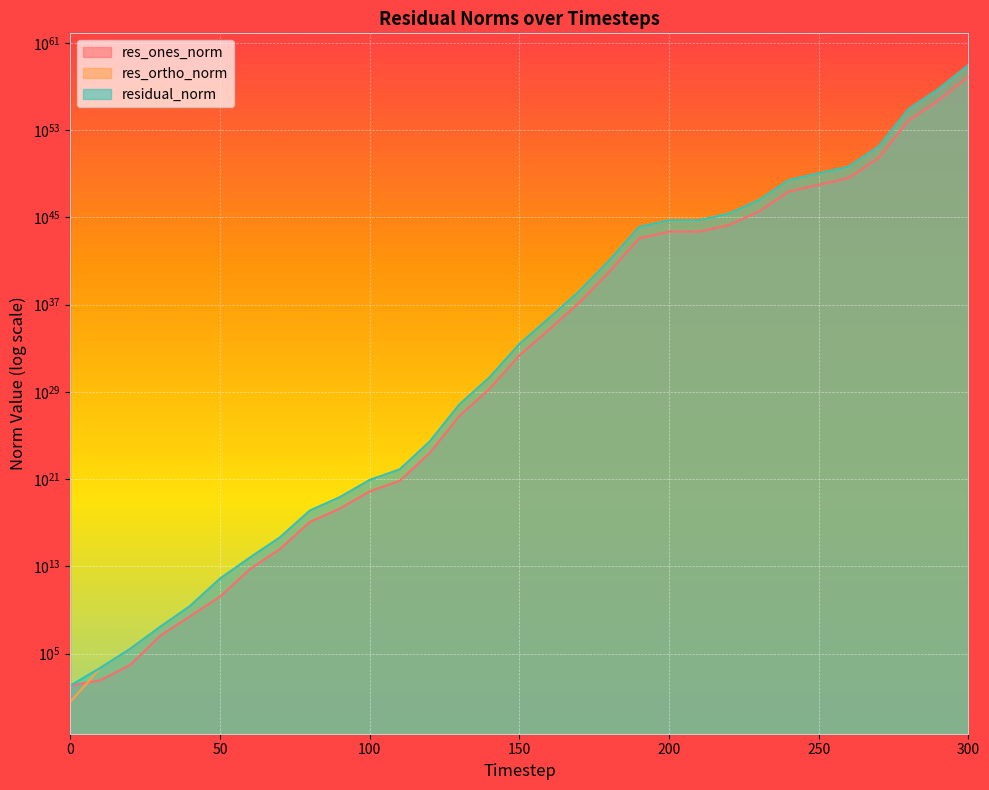

In res_ortho_norm, how many points are lower than both neighbors (excluding endpoints)?

1